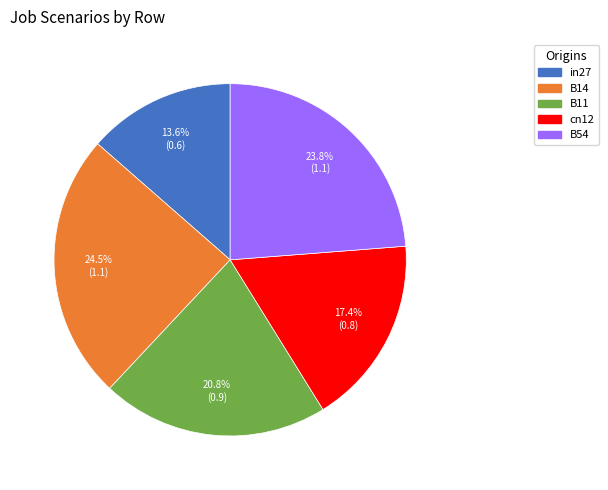

True or false: in27 accounts for 14% of the total.

True